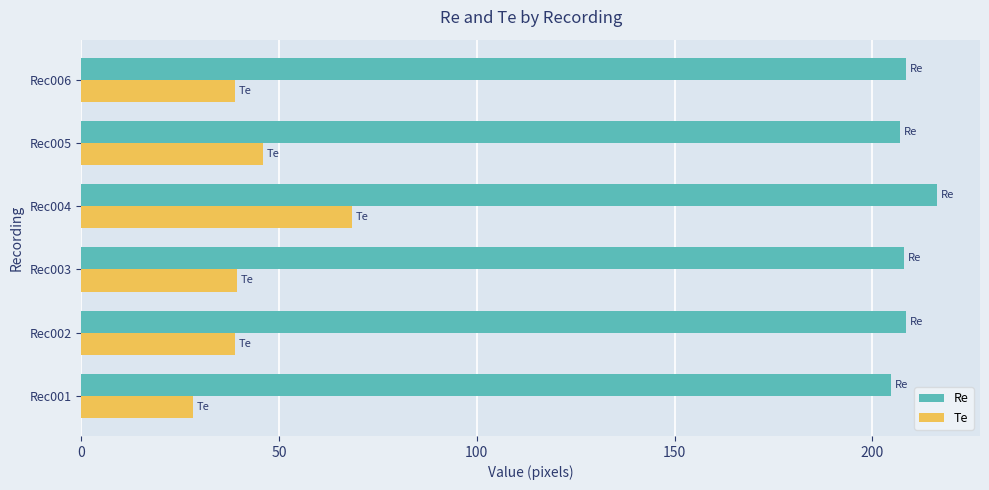

The Te series shows 23.1 at Rec005. True or false?

False